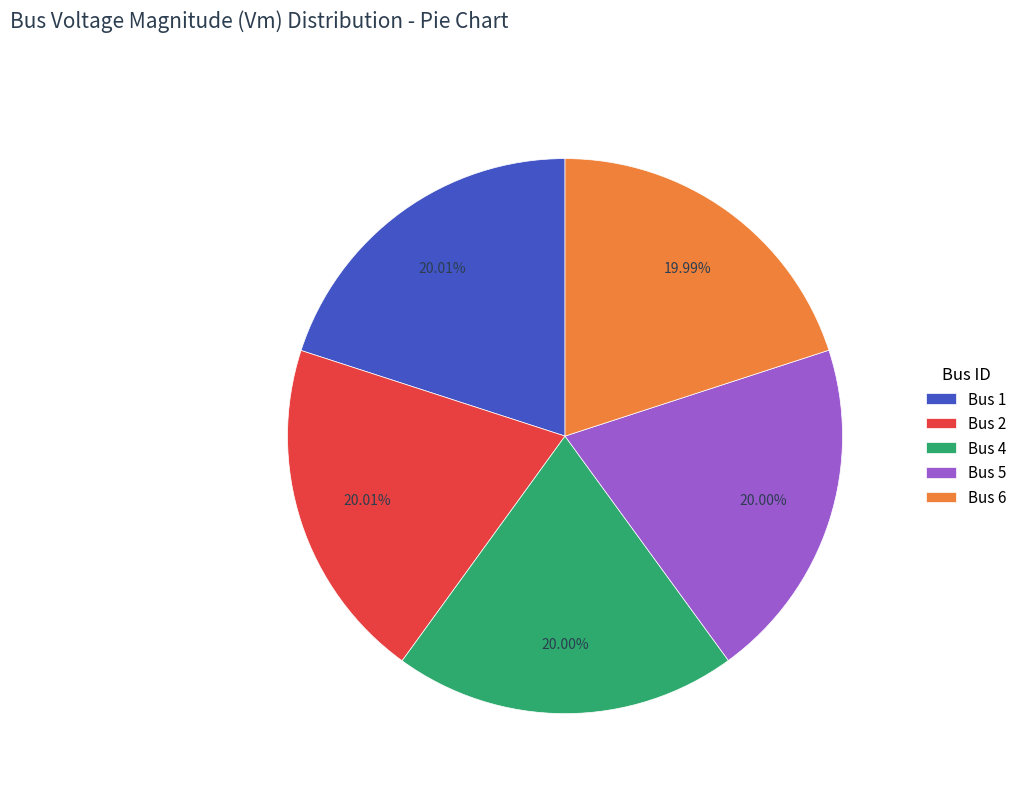

Is the sum of Bus 4 and Bus 5 greater than half?

No